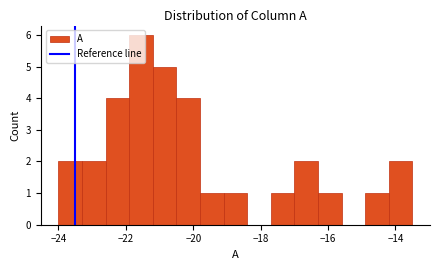

Around what value on the x-axis is the tallest bar? Give the approximate position of its centre, as read against the axis.

-21.6